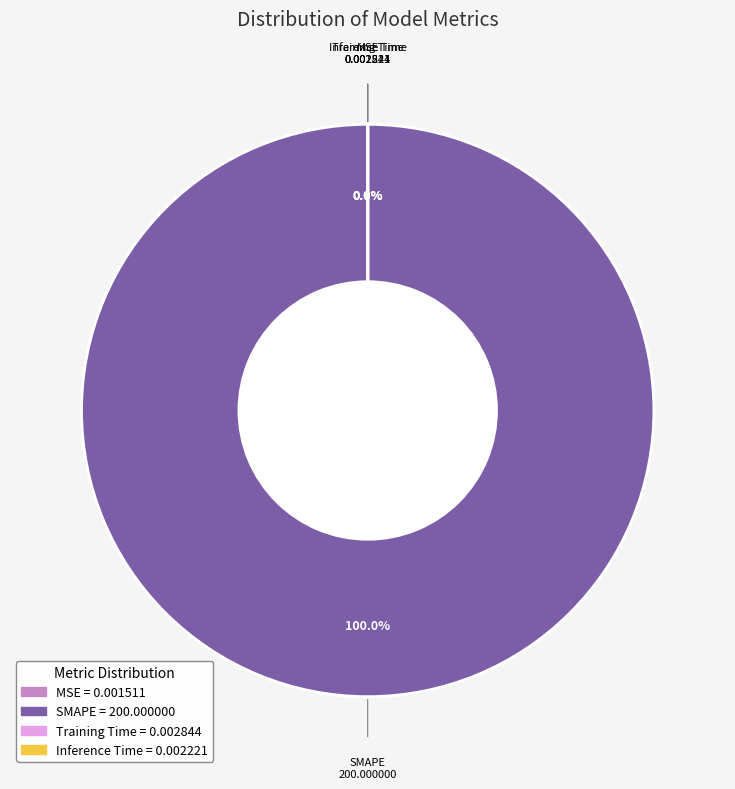

Which slice represents more than half of the pie?

SMAPE